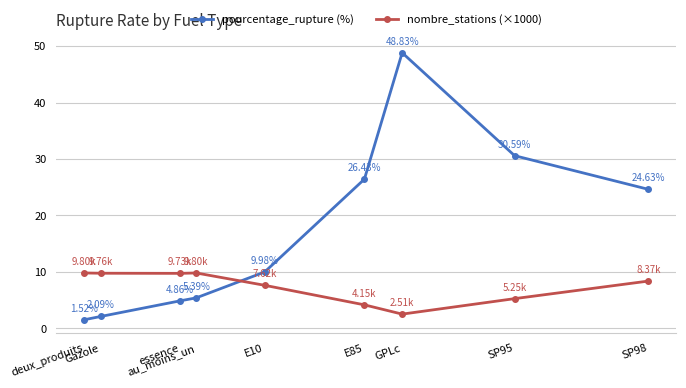

Is the value of nombre_stations (×1000) at essence greater than the value of pourcentage_rupture (%) at E85?

No